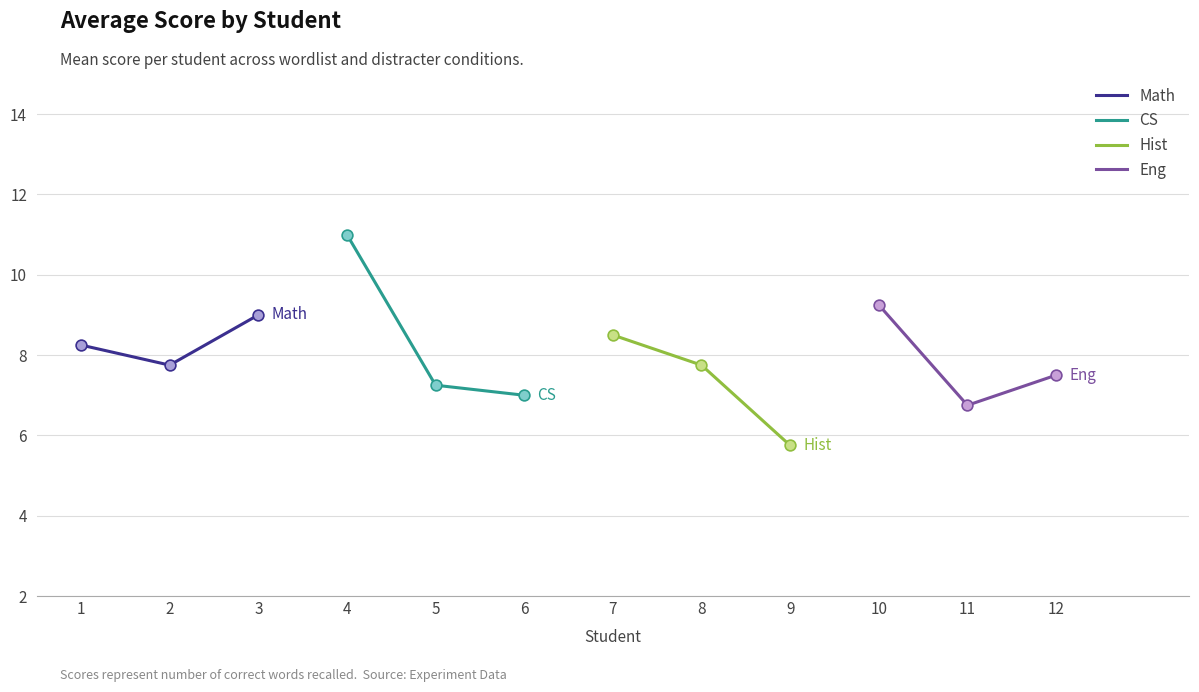

Which series has the largest Y range (max minus min)?

CS